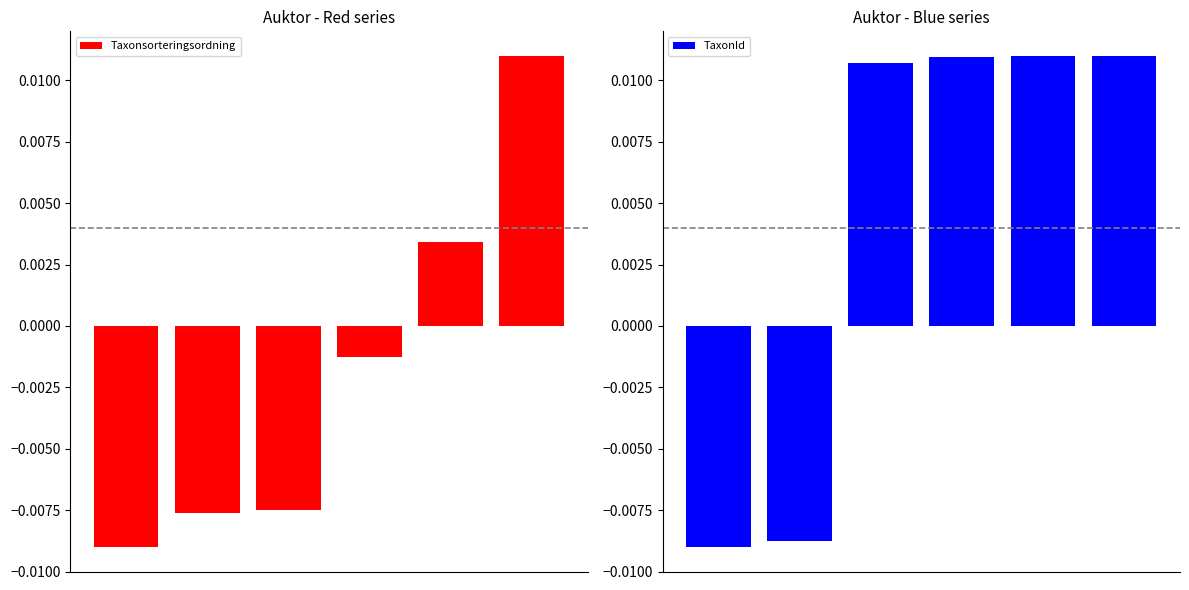

Rank the categories by Taxonsorteringsordning value from highest to lowest.

5, 4, 3, 2, 1, 0